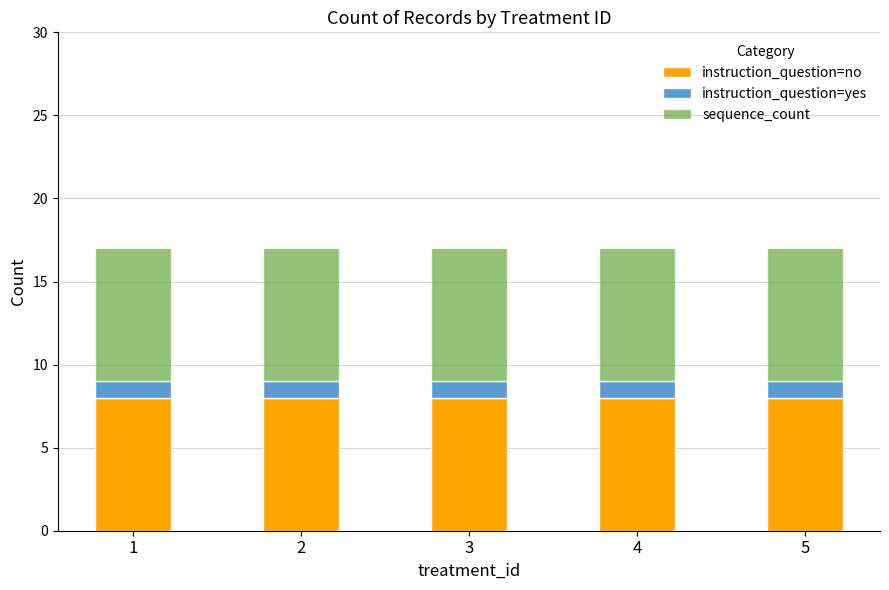

What is the value of the instruction_question=no bar at the 3rd from the left?

8